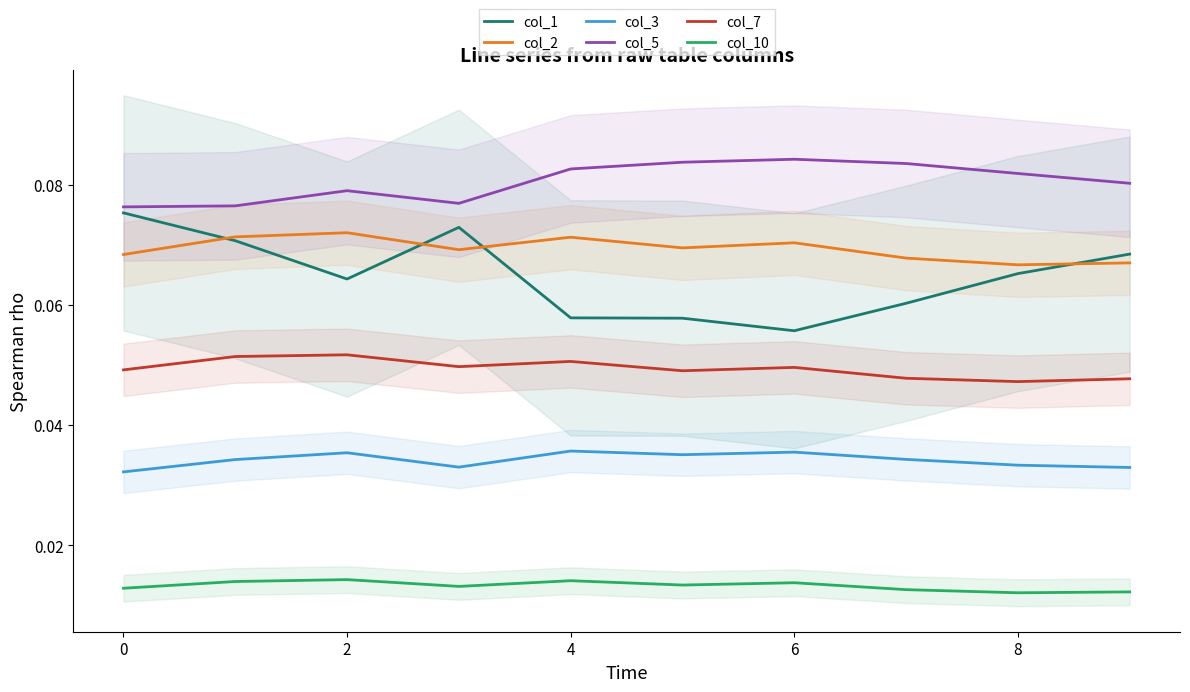

True or false: col_5 and col_7 intersect in this chart.

False